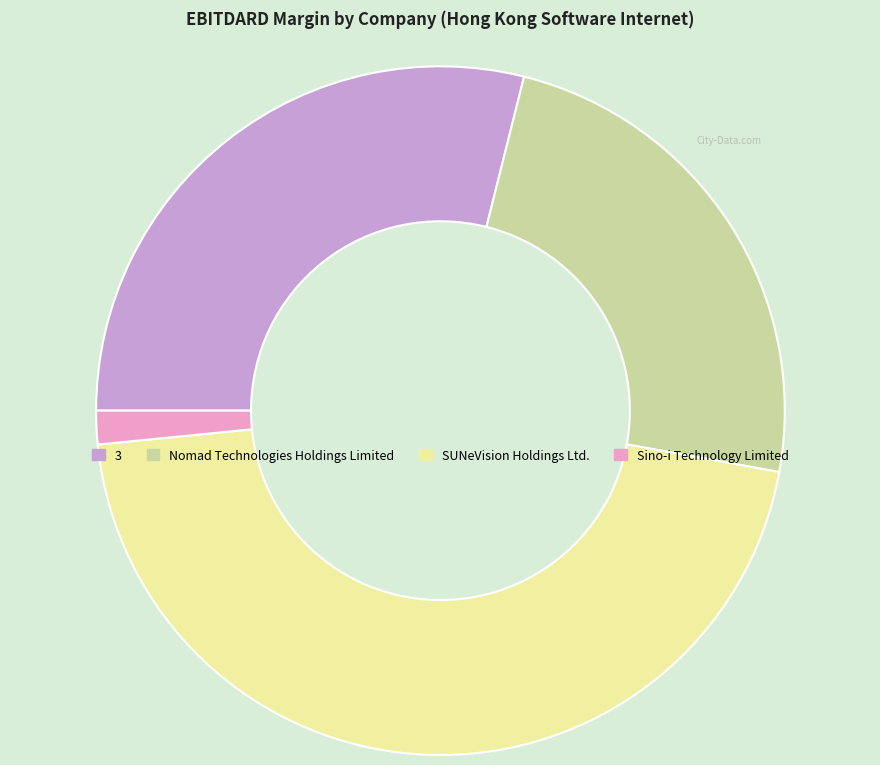

Rank the categories by value from lowest to highest.

Sino-i Technology Limited, Nomad Technologies Holdings Limited, 3, SUNeVision Holdings Ltd.